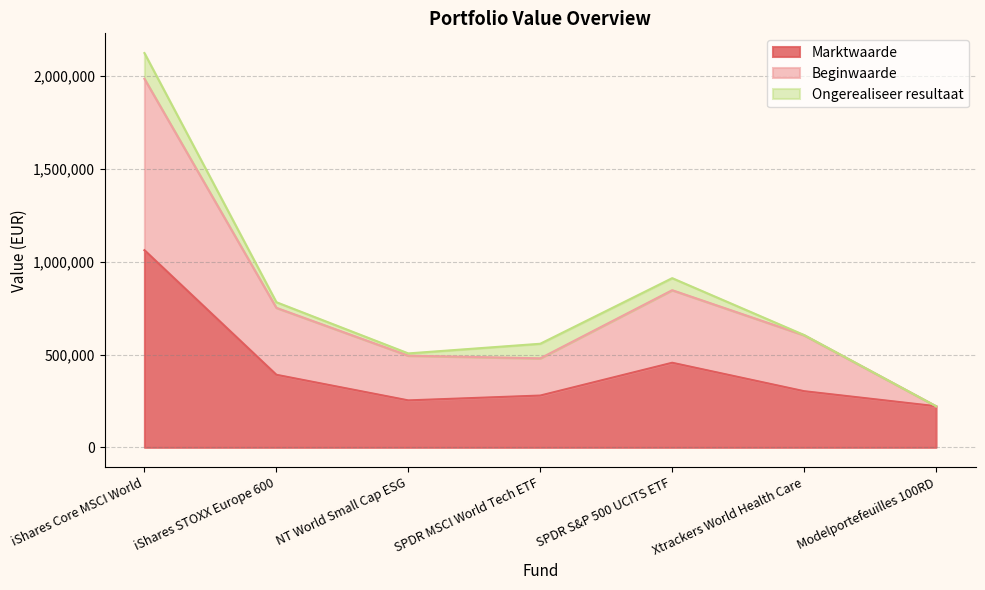

Is it true that Marktwaarde equals 525405 at Xtrackers World Health Care?

False